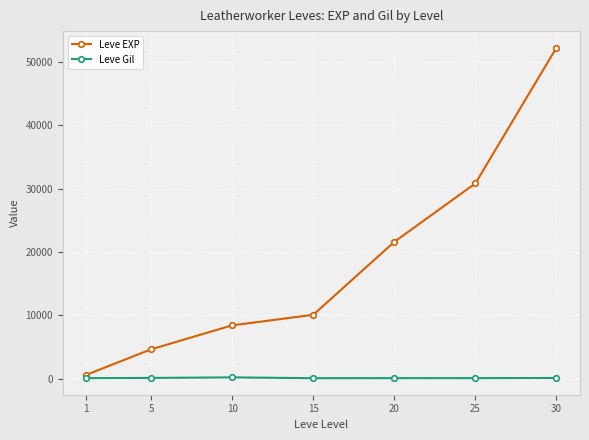

True or false: Leve EXP has a value of 93658 at 30.

False